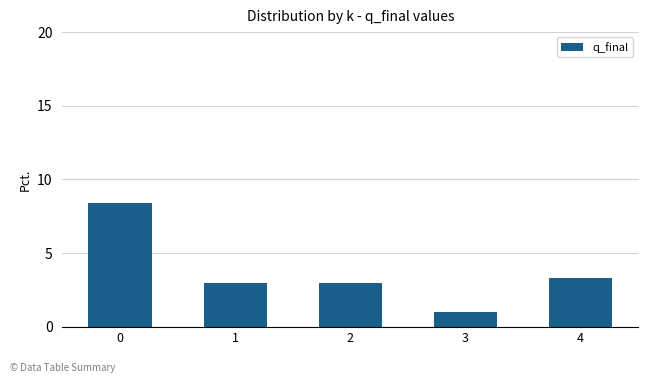

How many categories are shown in the chart?

5